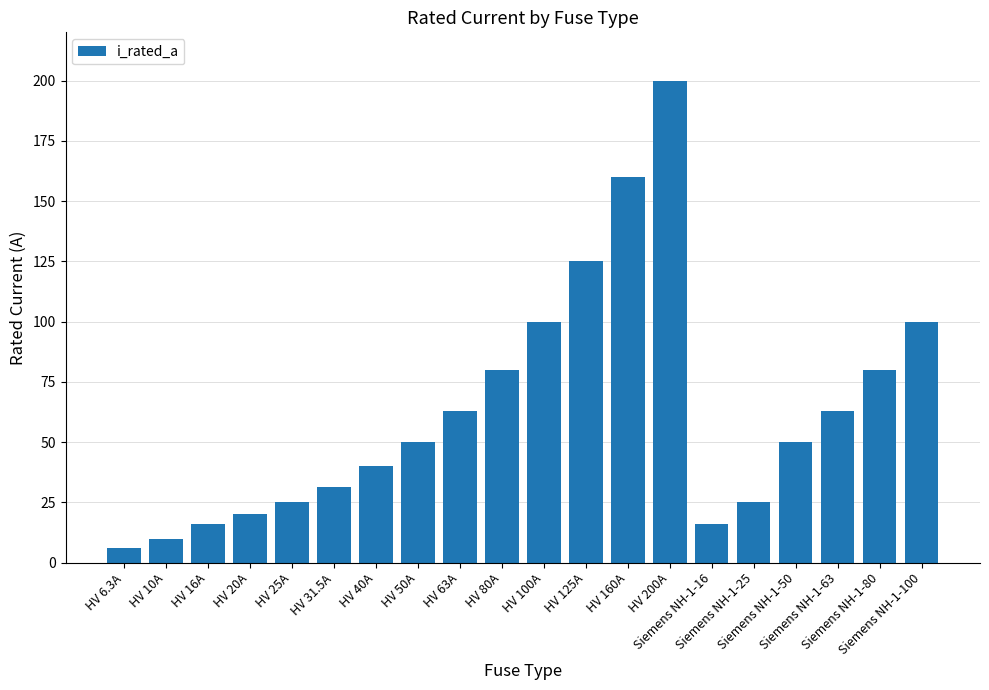

What is the difference between the maximum and minimum values?

193.7